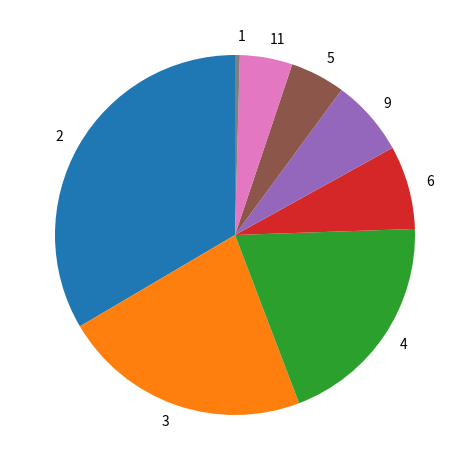

Which slice is the largest?

2